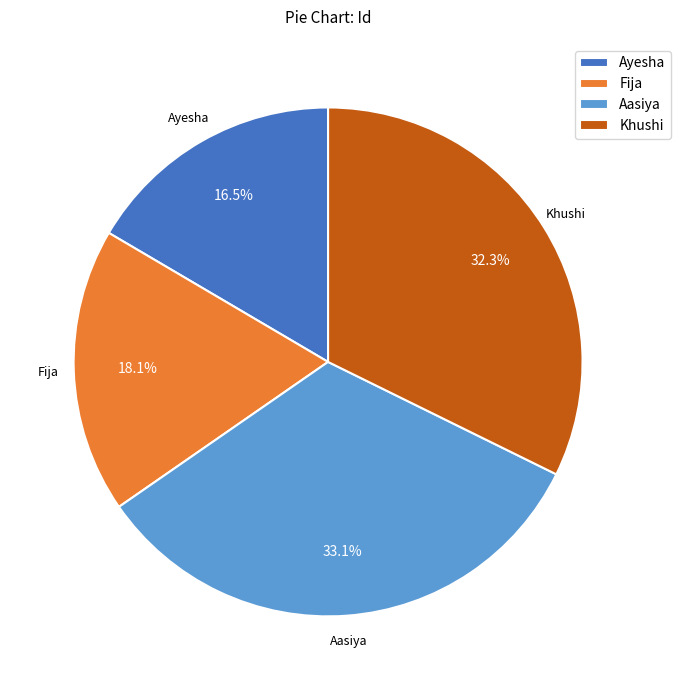

Approximately how many times larger is the value at Aasiya compared to Khushi?

1.0